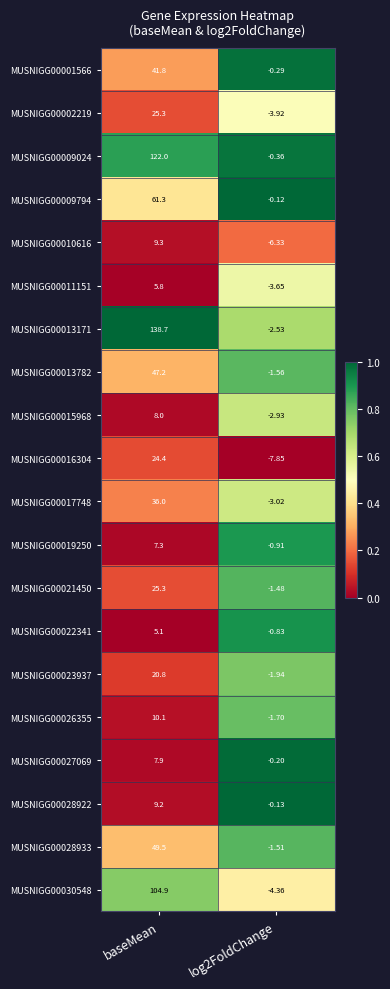

Which series changed the most between baseMean and log2FoldChange?

MUSNIGG00013171